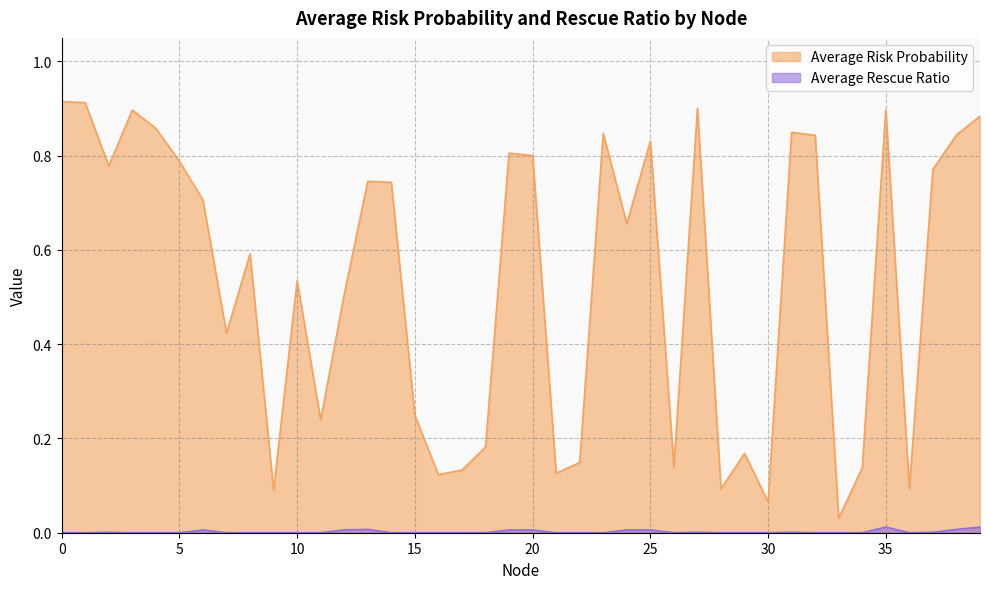

Rank the series by their maximum value, from highest to lowest.

Average Risk Probability, Average Rescue Ratio